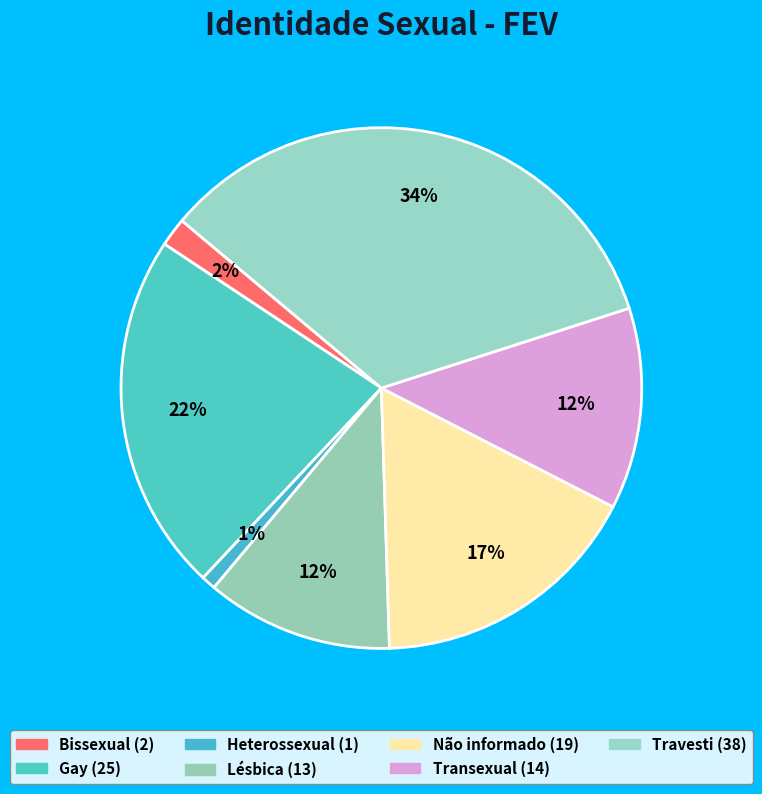

Is it true that Não informado is 3% of the pie?

False